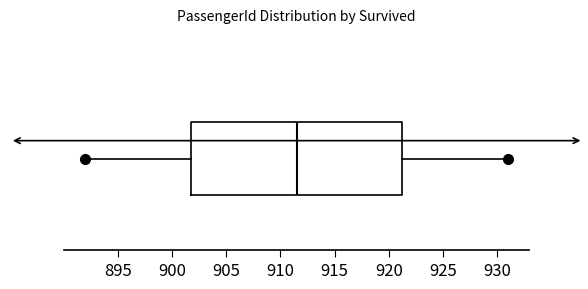

Transcribe this box plot: give where the median line is, the range the box spans, and where the two whiskers end, as read against the x-axis. The values are not printed on the chart, so give them approximately, as read against the axis.

median 911.5, box 902.0 to 921.5, whiskers 892.0 to 931.0